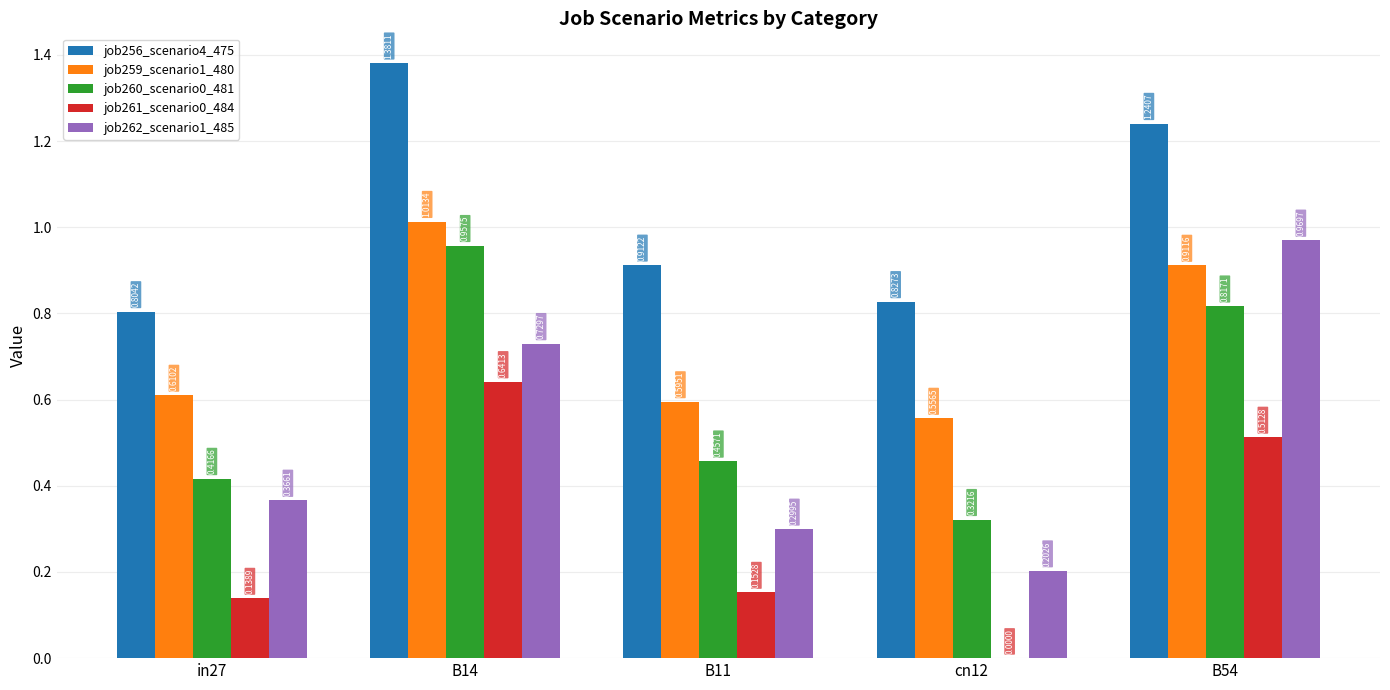

What is the total value across all series at B11?

2.4